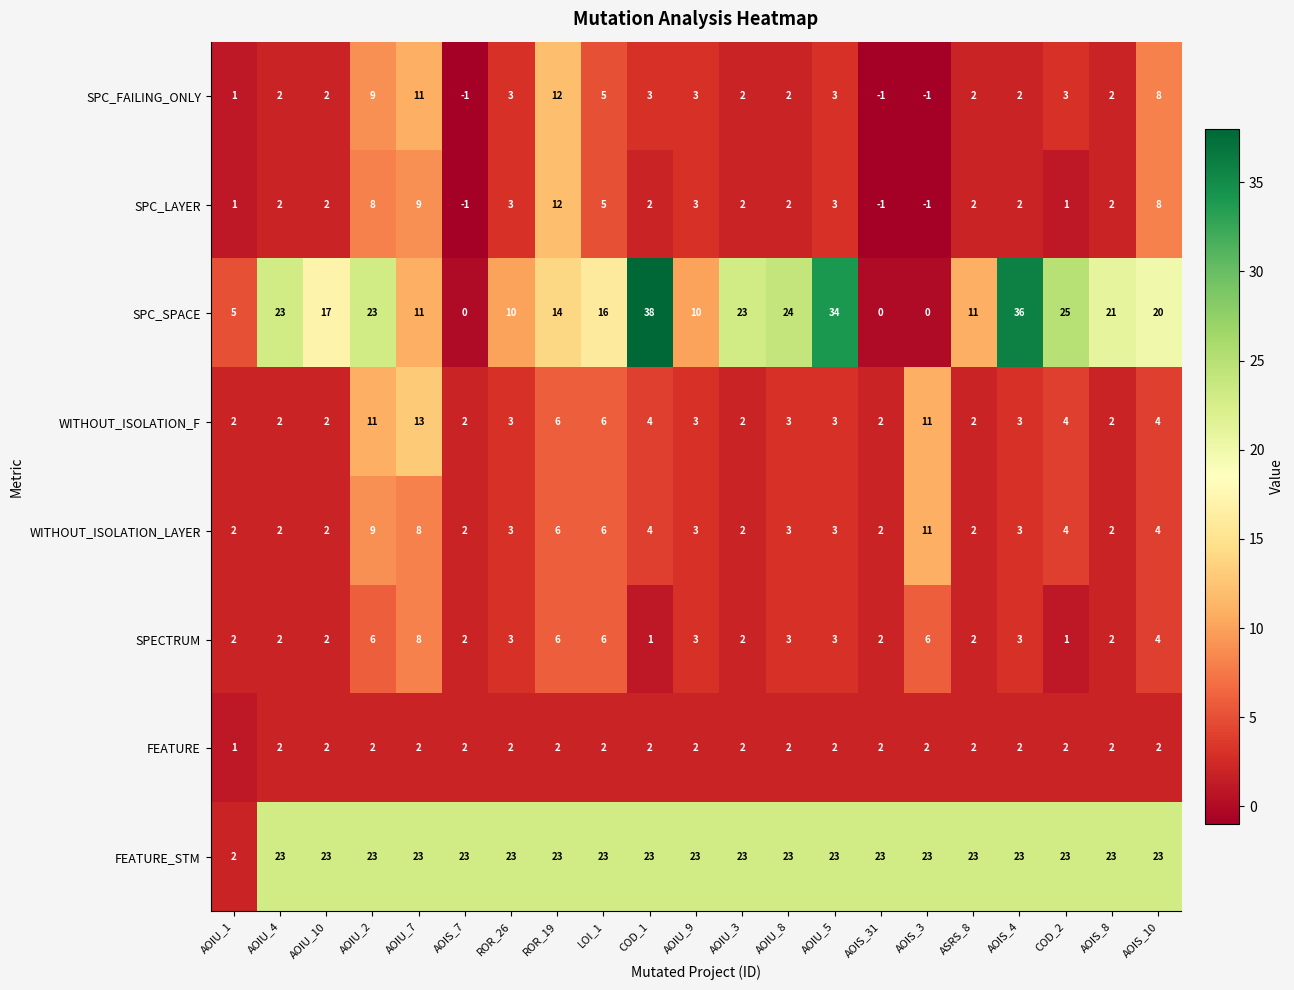

True or false: FEATURE_STM has a value of 23 at ROR_26.

True